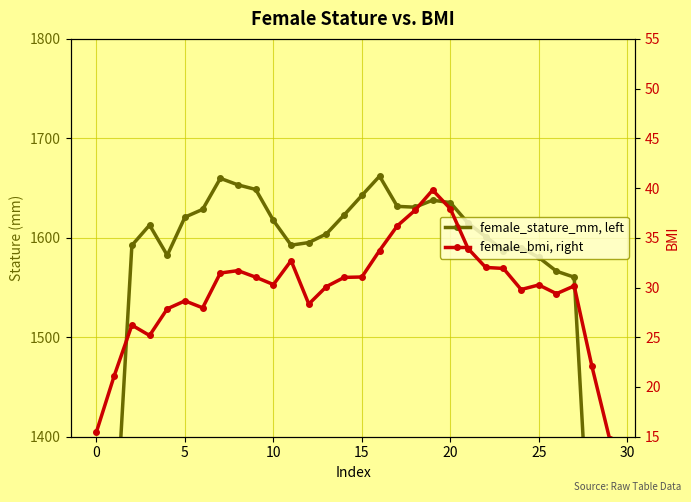

What is the sum of the female_stature_mm, left values at 9 and 20?

3269.4